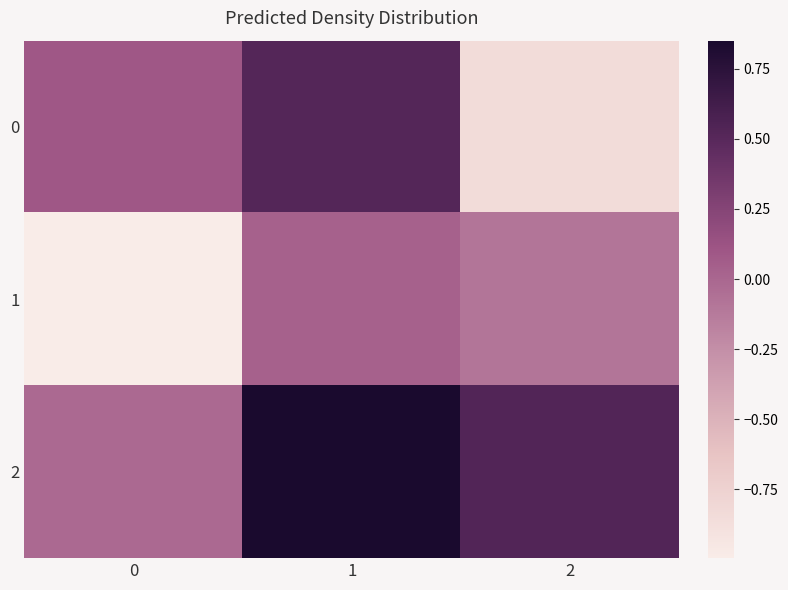

At how many categories does at least one series exceed 0?

3